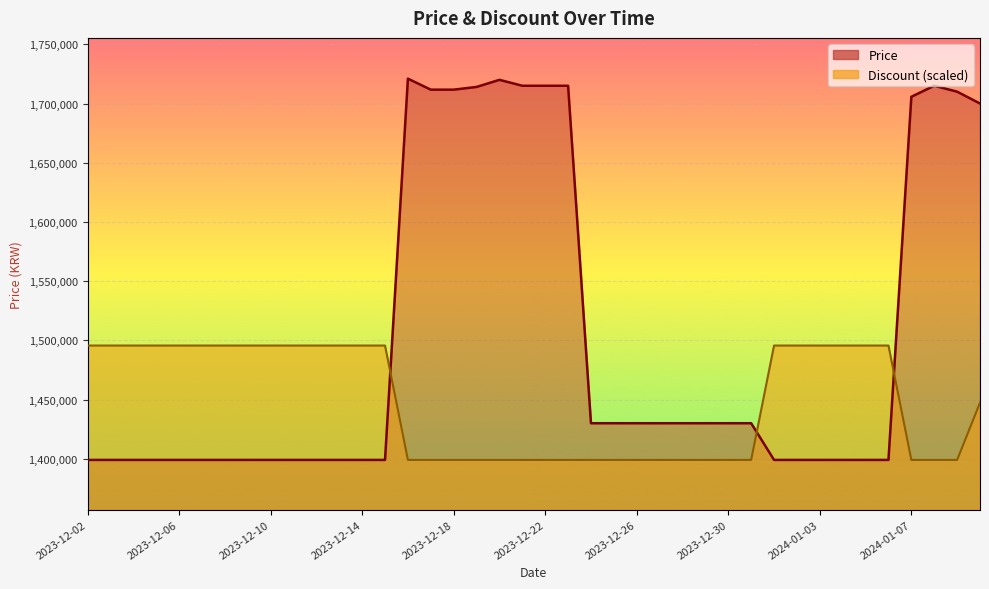

What are all the series names shown in the legend?

Price, Discount